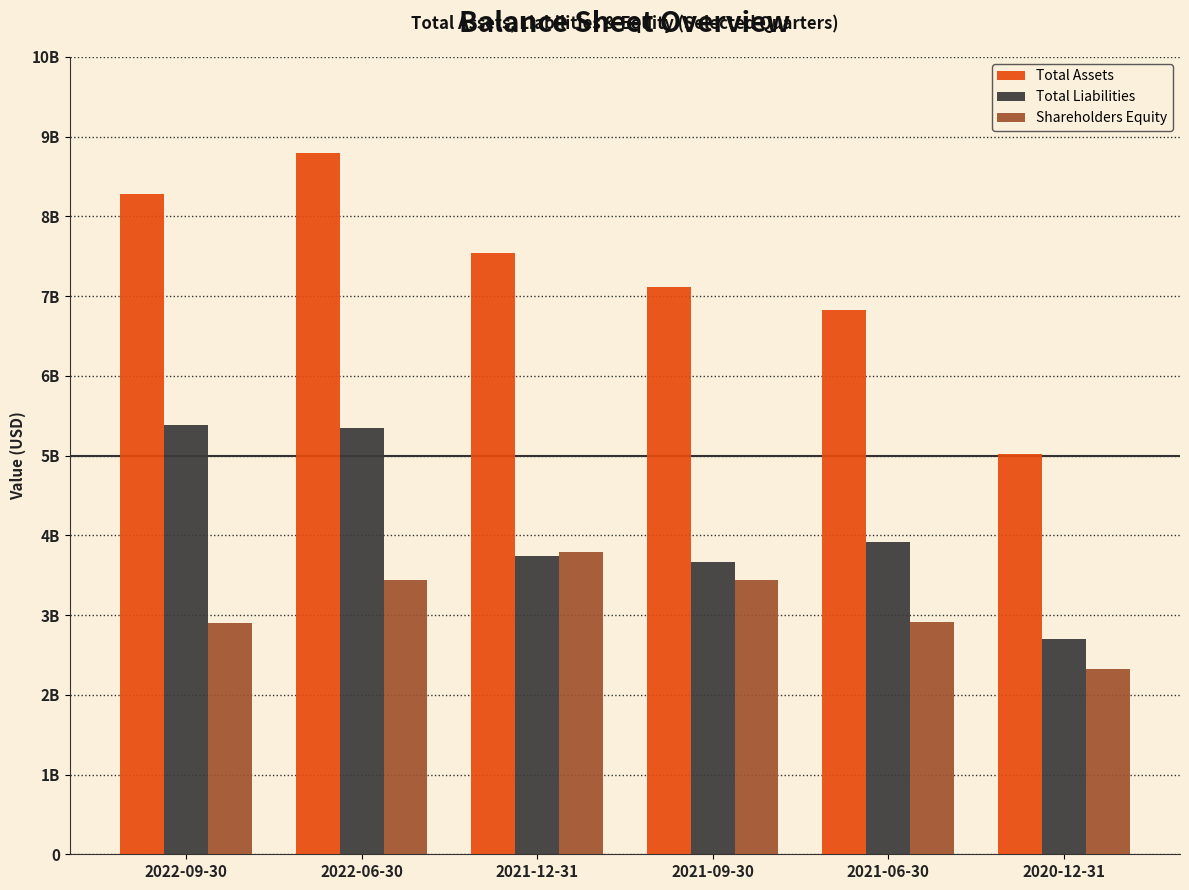

Reading right to left, list all the values displayed in this chart.

Total Assets: 2020-12-31=5024238000	2021-06-30=6820815000	2021-09-30=7111165000	2021-12-31=7536306000	2022-06-30=8790791000	2022-09-30=8285194000
Total Liabilities: 2020-12-31=2694262000	2021-06-30=3912814000	2021-09-30=3671049000	2021-12-31=3746138000	2022-06-30=5347032000	2022-09-30=5384932000
Shareholders Equity: 2020-12-31=2329976000	2021-06-30=2908001000	2021-09-30=3440116000	2021-12-31=3790168000	2022-06-30=3443759000	2022-09-30=2900262000